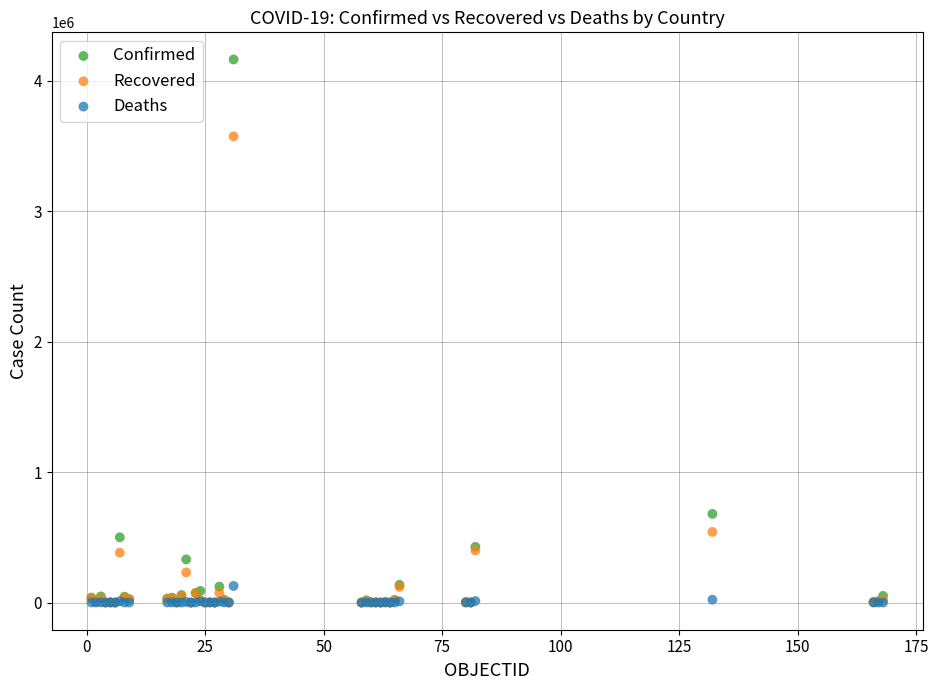

Across all series, what Y value is closest to 2081036?

679513